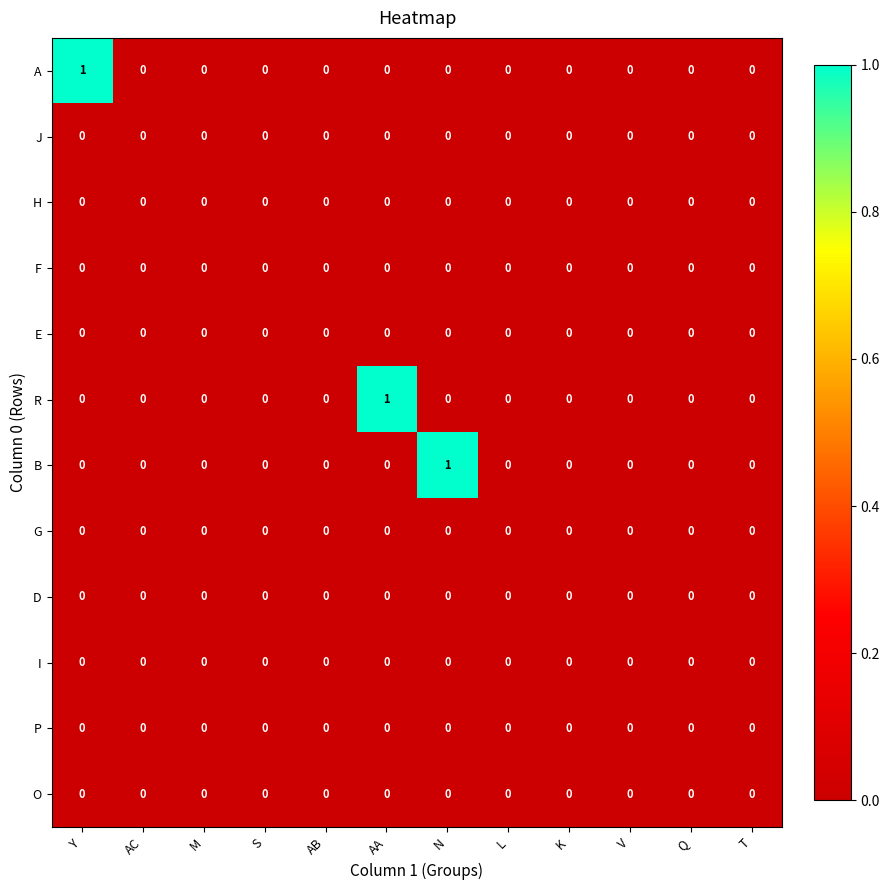

Is it true that F equals 0 at Y?

True